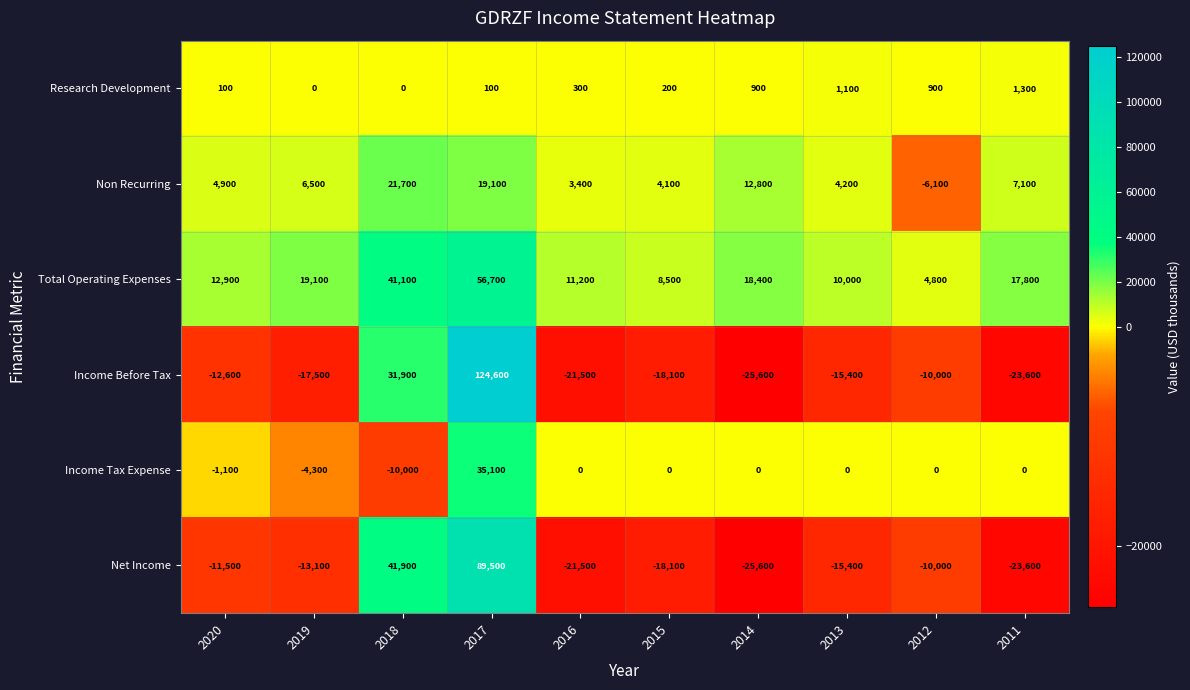

Which series has the widest spread of values?

Income Before Tax